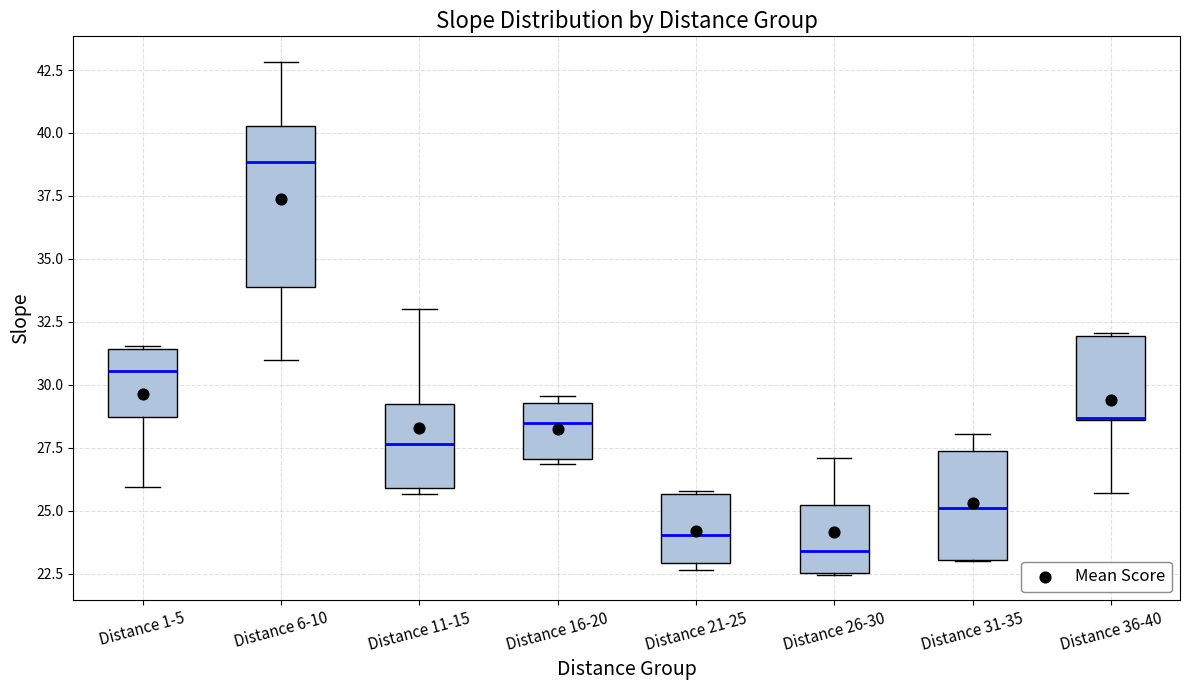

Reading left to right, transcribe this box plot: for each box, give where its median line is, the range the box spans, and where its two whiskers end, as read against the y-axis. The values are not printed on the chart, so give them approximately, as read against the axis.

Distance 1-5: median 30.5, box 28.5 to 31.5, whiskers 26.0 to 31.5
Distance 6-10: median 39.0, box 34.0 to 40.5, whiskers 31.0 to 43.0
Distance 11-15: median 27.5, box 26.0 to 29.5, whiskers 25.5 to 33.0
Distance 16-20: median 28.5, box 27.0 to 29.5, whiskers 27.0 (just below the box's lower edge) to 29.5 (just above the box's upper edge)
Distance 21-25: median 24.0, box 23.0 to 25.5, whiskers 22.5 to 26.0
Distance 26-30: median 23.5, box 22.5 to 25.0, whiskers 22.5 to 27.0
Distance 31-35: median 25.0, box 23.0 to 27.5, whiskers 23.0 to 28.0
Distance 36-40: median 28.5 (drawn on the box's lower edge), box 28.5 to 32.0, whiskers 25.5 to 32.0